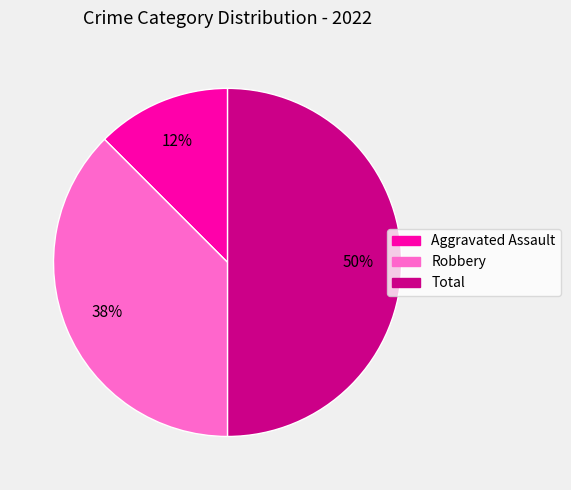

Which has a higher value, Robbery or Aggravated Assault?

Robbery